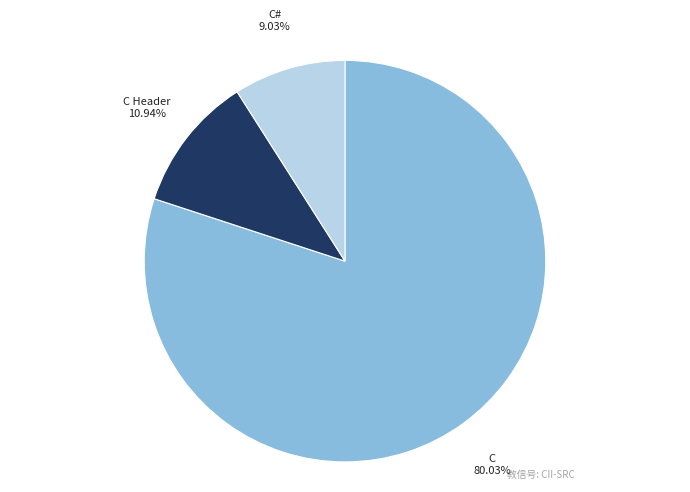

Does any single category account for the majority?

Yes